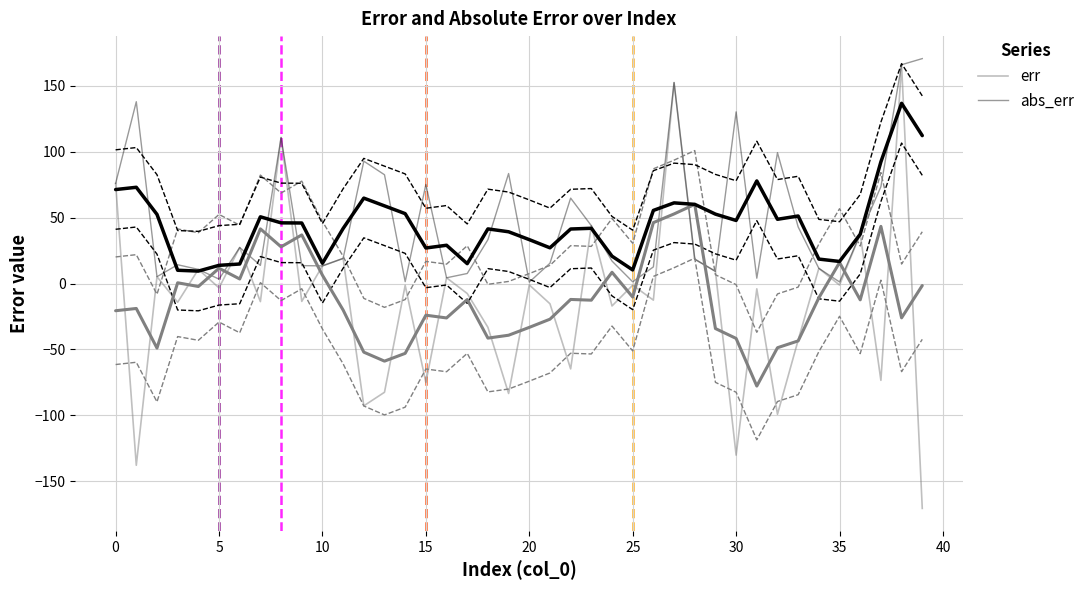

Between 19 and 20, which series saw the biggest shift?

err